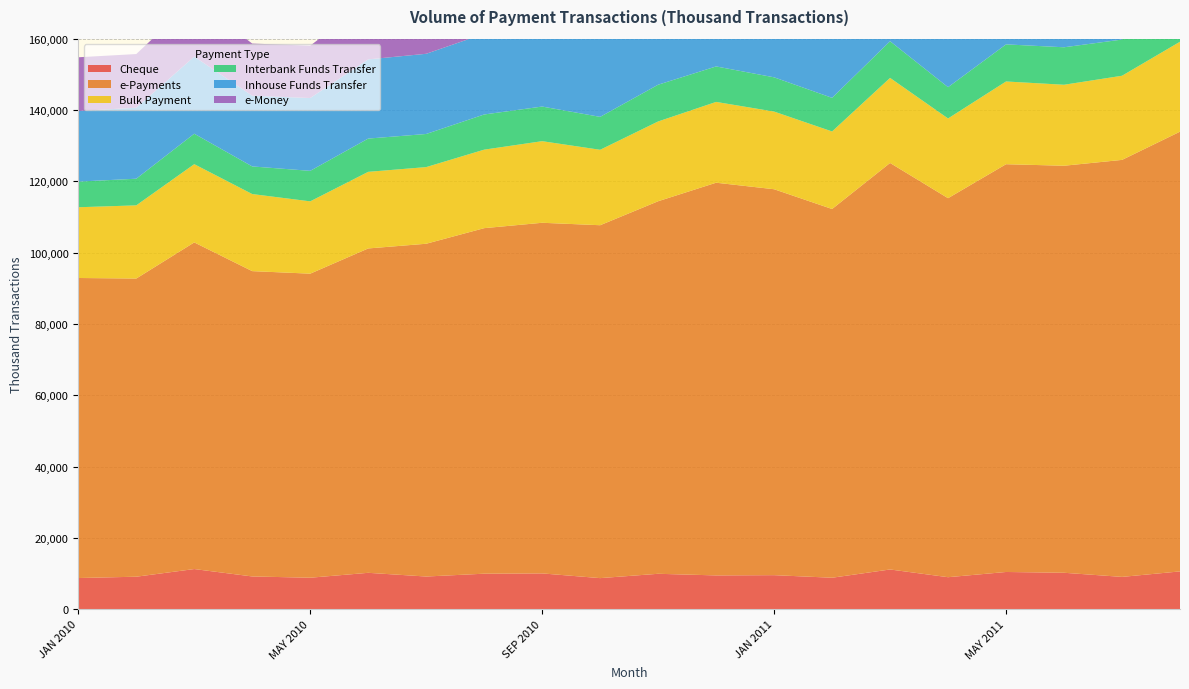

Reading right to left, transcribe all the data shown in this chart.

Cheque: AUG 2011=10596	JUL 2011=9055	JUN 2011=10213	MAY 2011=10435	APR 2011=8970	MAR 2011=11137	FEB 2011=8821	JAN 2011=9542	DEC 2010=9472	NOV 2010=9926	OCT 2010=8711	SEP 2010=10034	AUG 2010=9954	JUL 2010=9159	JUN 2010=10199	MAY 2010=8823	APR 2010=9178	MAR 2010=11257	FEB 2010=9107	JAN 2010=8738
e-Payments: AUG 2011=123338	JUL 2011=116962	JUN 2011=114165	MAY 2011=114371	APR 2011=106306	MAR 2011=114016	FEB 2011=103421	JAN 2011=108245	DEC 2010=110144	NOV 2010=104493	OCT 2010=98982	SEP 2010=98346	AUG 2010=96917	JUL 2010=93339	JUN 2010=90980	MAY 2010=85283	APR 2010=85640	MAR 2010=91615	FEB 2010=83631	JAN 2010=84156
Bulk Payment: AUG 2011=25222	JUL 2011=23599	JUN 2011=22712	MAY 2011=23204	APR 2011=22361	MAR 2011=23861	FEB 2011=21750	JAN 2011=21783	DEC 2010=22662	NOV 2010=22376	OCT 2010=21158	SEP 2010=22885	AUG 2010=22017	JUL 2010=21497	JUN 2010=21486	MAY 2010=20281	APR 2010=21617	MAR 2010=21946	FEB 2010=20524	JAN 2010=19839
Interbank Funds Transfer: AUG 2011=11769	JUL 2011=10151	JUN 2011=10514	MAY 2011=10405	APR 2011=8774	MAR 2011=10287	FEB 2011=9429	JAN 2011=9606	DEC 2010=9953	NOV 2010=10307	OCT 2010=9233	SEP 2010=9714	AUG 2010=9865	JUL 2010=9289	JUN 2010=9332	MAY 2010=8558	APR 2010=7747	MAR 2010=8539	FEB 2010=7476	JAN 2010=7190
Inhouse Funds Transfer: AUG 2011=27117	JUL 2011=25913	JUN 2011=25566	MAY 2011=24986	APR 2011=23376	MAR 2011=26895	FEB 2011=24168	JAN 2011=24666	DEC 2010=24683	NOV 2010=23471	OCT 2010=23302	SEP 2010=22988	AUG 2010=22649	JUL 2010=22492	JUN 2010=22211	MAY 2010=20423	APR 2010=19830	MAR 2010=21627	FEB 2010=19908	JAN 2010=19813
e-Money: AUG 2011=30901	JUL 2011=30385	JUN 2011=29524	MAY 2011=28310	APR 2011=26812	MAR 2011=27506	FEB 2011=24663	JAN 2011=26136	DEC 2010=26753	NOV 2010=24214	OCT 2010=21977	SEP 2010=20651	AUG 2010=18743	JUL 2010=17380	JUN 2010=16287	MAY 2010=14683	APR 2010=14635	MAR 2010=16013	FEB 2010=15059	JAN 2010=15064